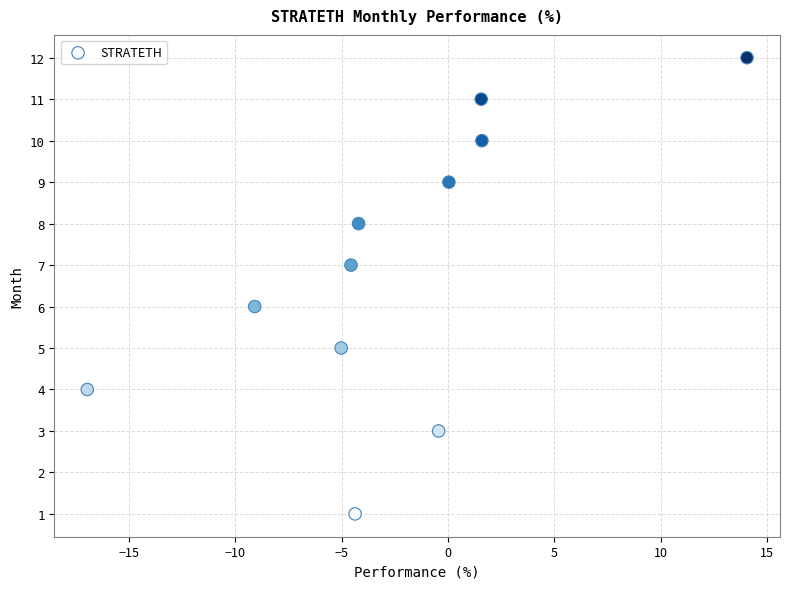

What is the average Y value?

7